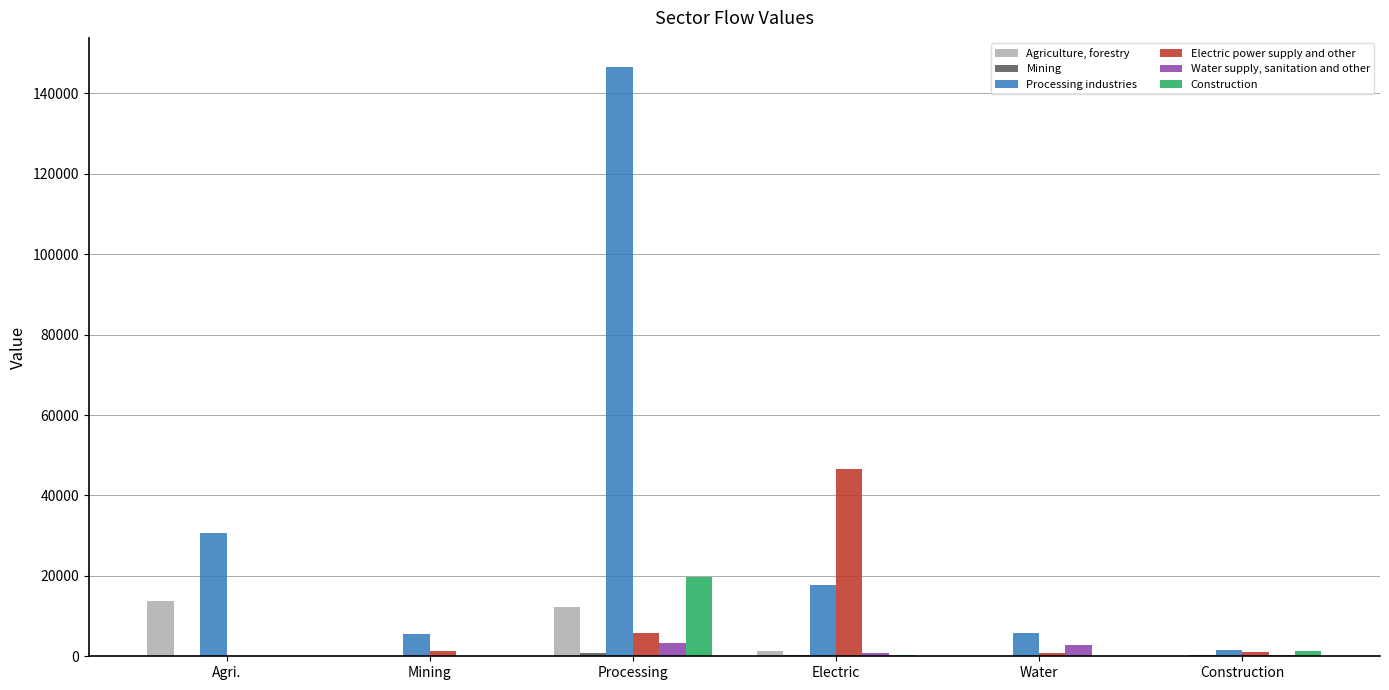

At which category does the chart reach its peak across all series?

Processing